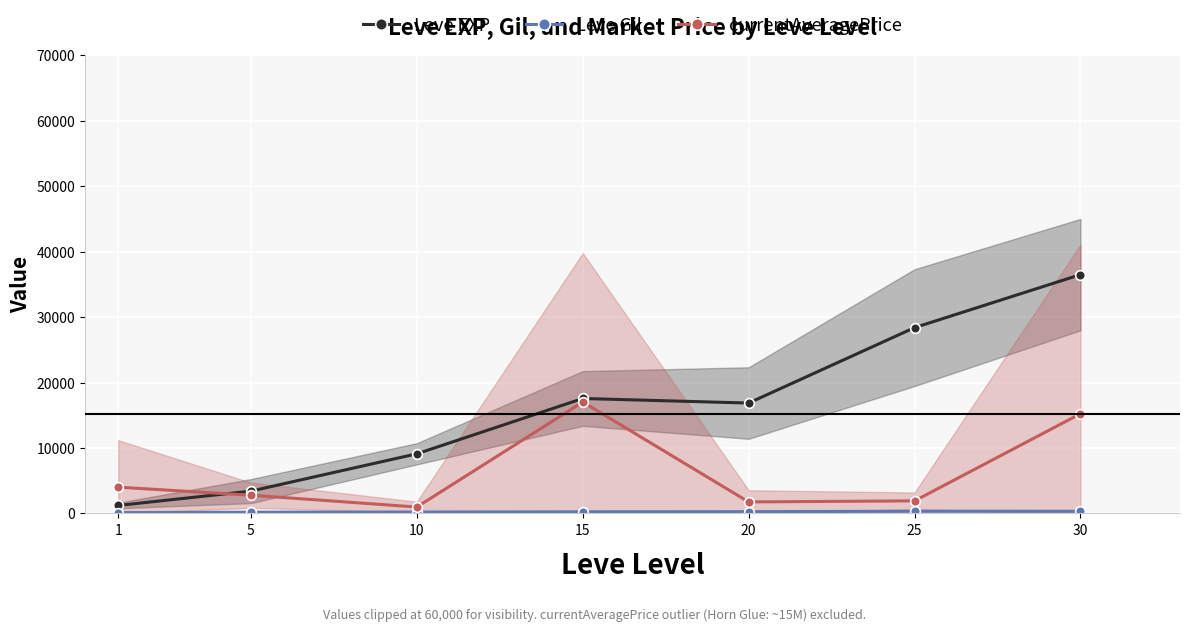

Is the value of Leve Gil at 25 greater than the value of Leve EXP at 25?

No